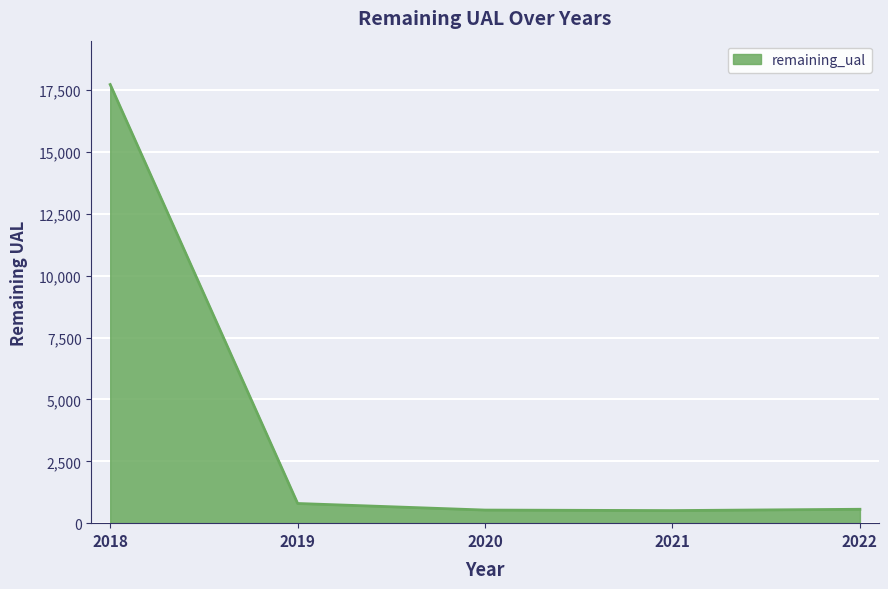

Which label corresponds to the largest value in the chart?

2018